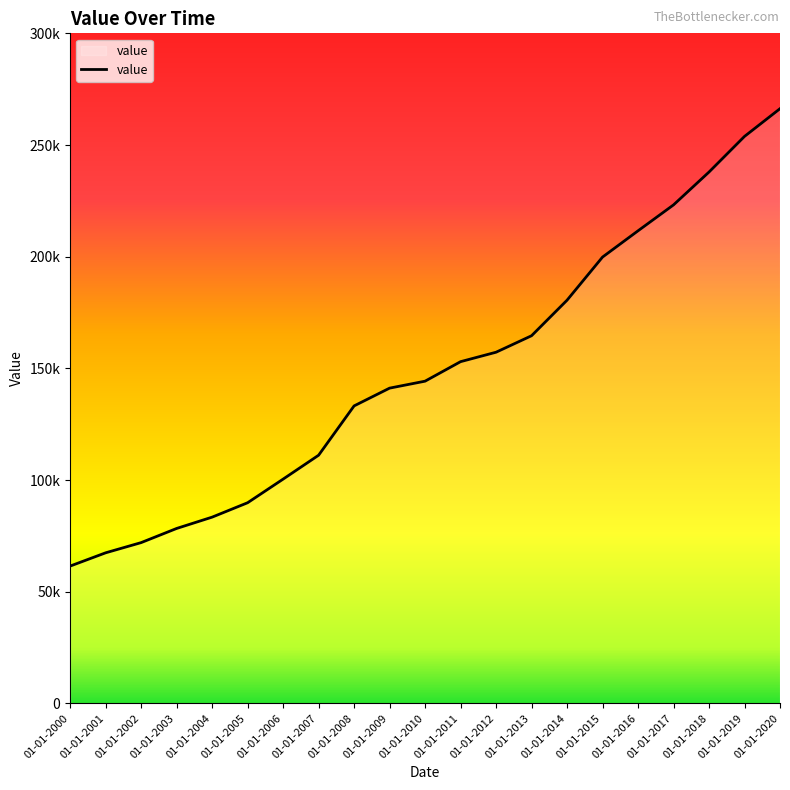

What is the value of the 10th point from the left?

141134.8